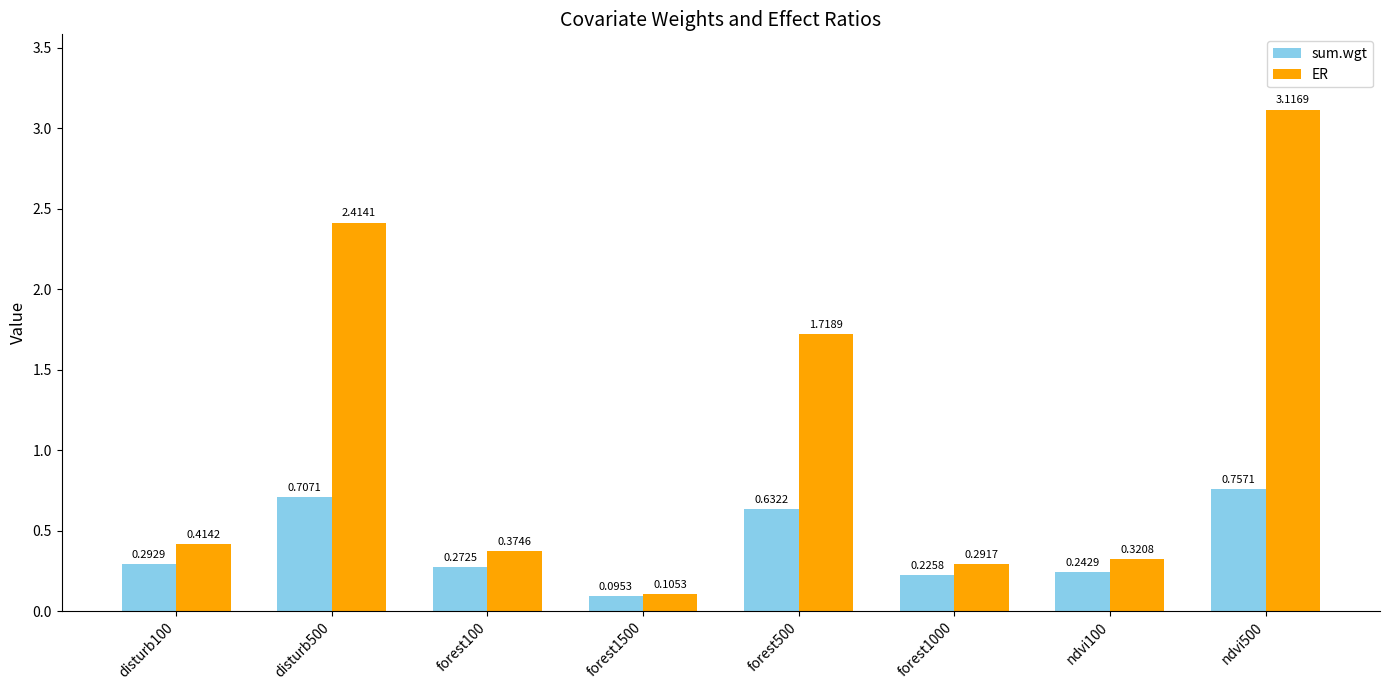

Rank the categories by ER value from highest to lowest.

ndvi500, disturb500, forest500, disturb100, forest100, ndvi100, forest1000, forest1500